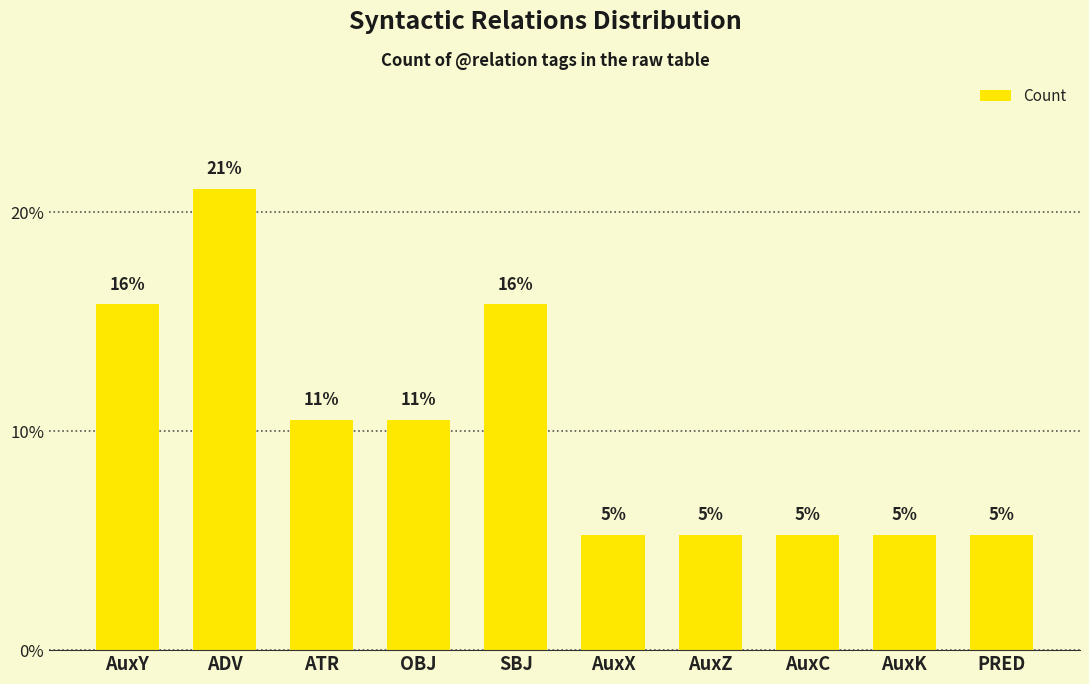

What is the label of the 9th bar from the left?

AuxK